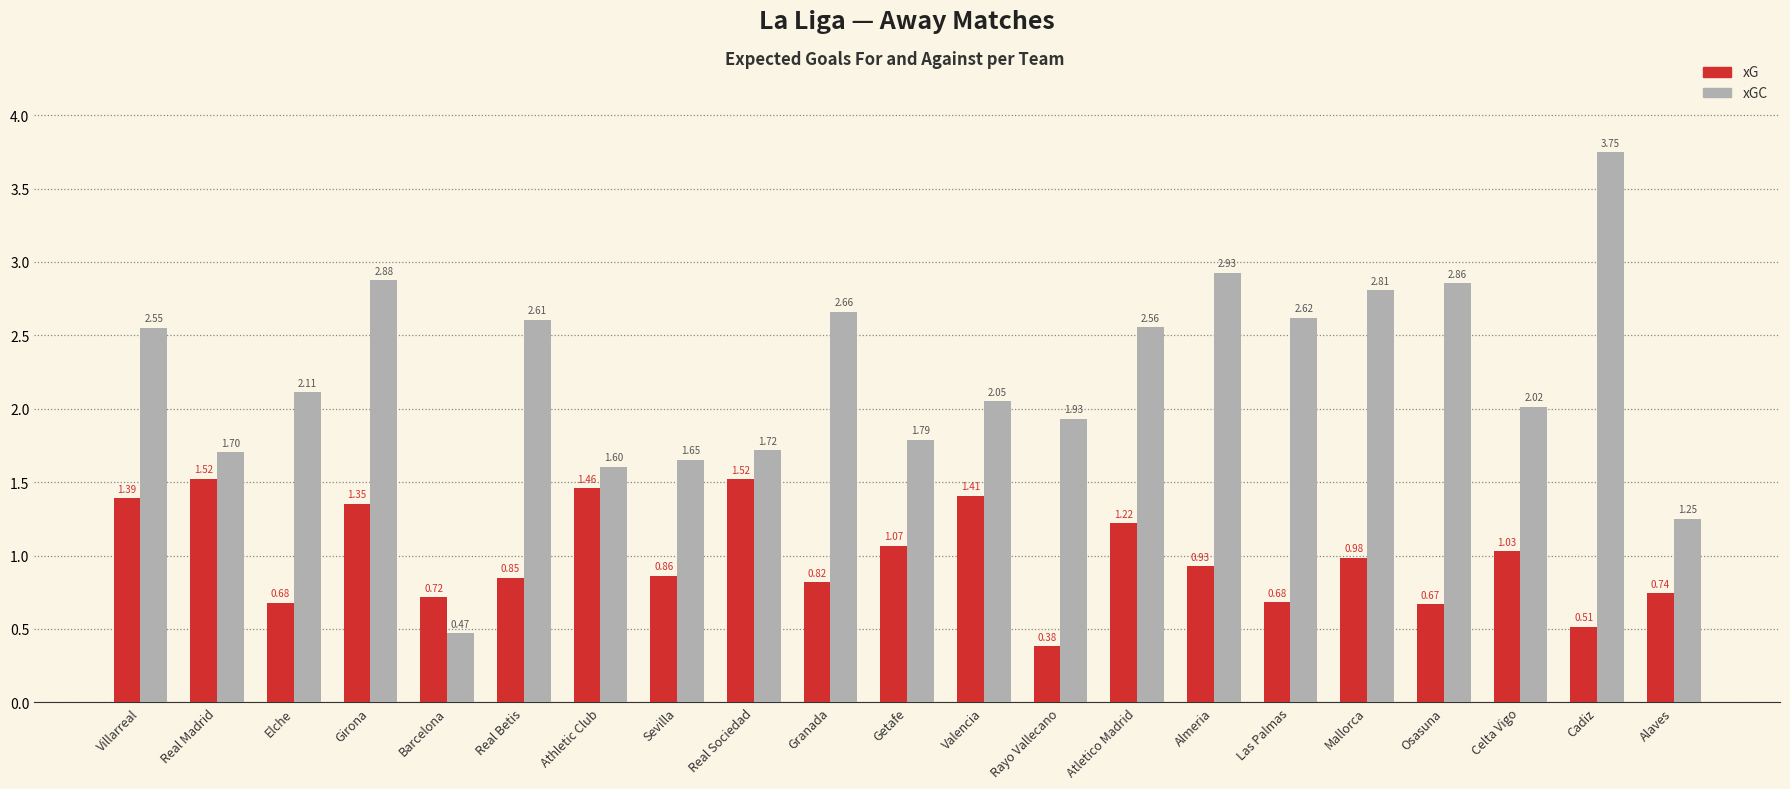

Which series changed the most between Elche and Osasuna?

xGC